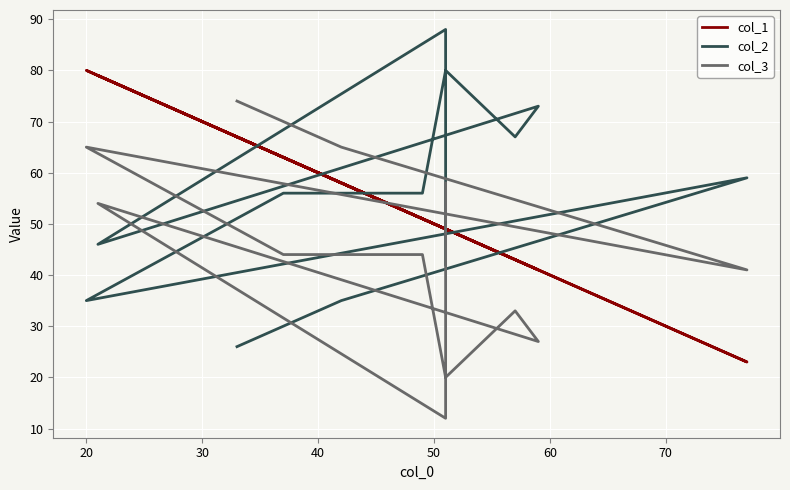

Is the value of col_2 at 8 greater than the value of col_1 at 30?

No